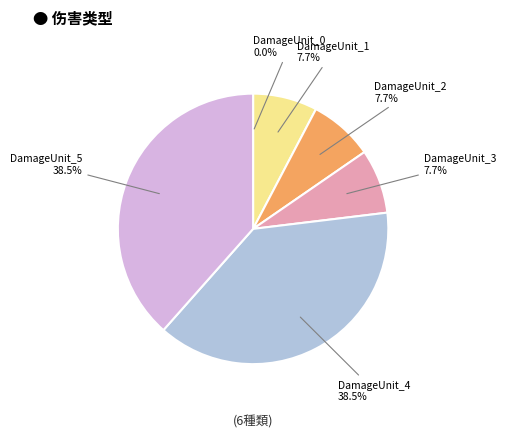

Is there a majority slice in this chart?

No